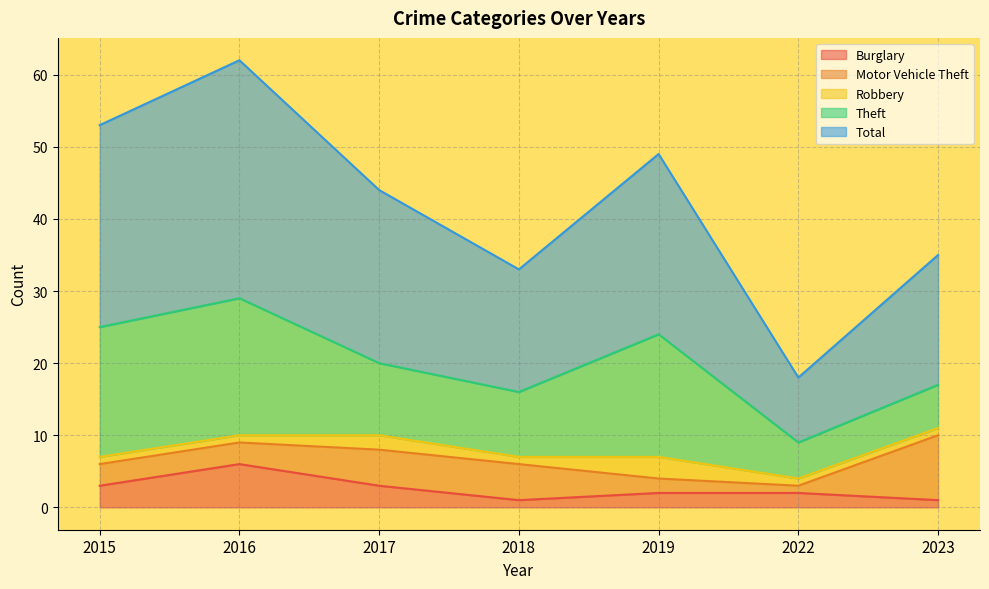

Which category has the highest value in the Motor Vehicle Theft series?

2023